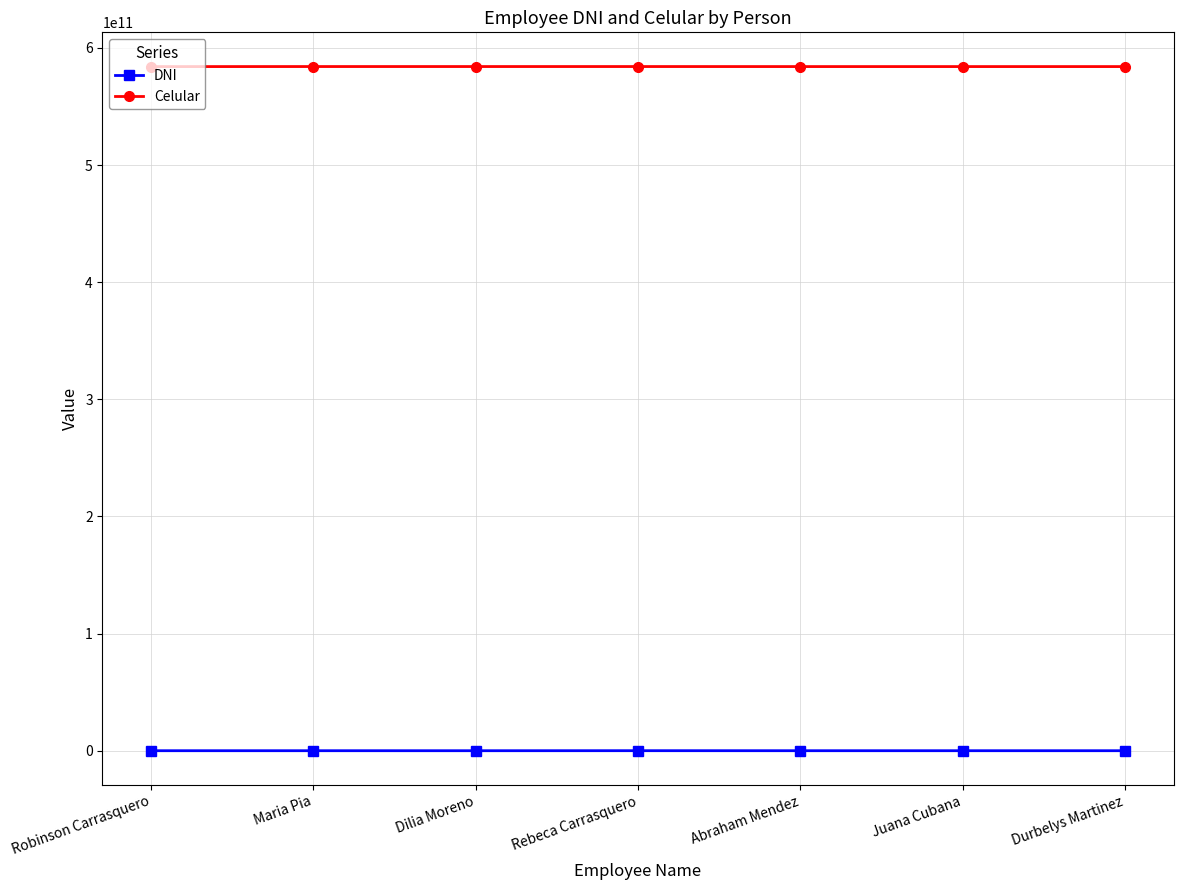

What is the difference between the DNI values at Maria Pia and Abraham Mendez?

215861